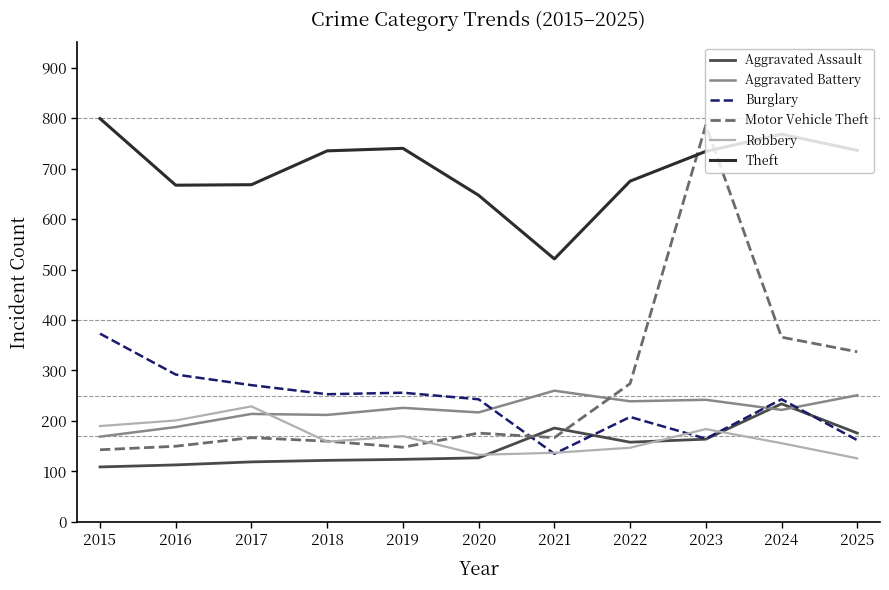

Is the value of Aggravated Battery at 2016 greater than the value of Motor Vehicle Theft at 2019?

Yes